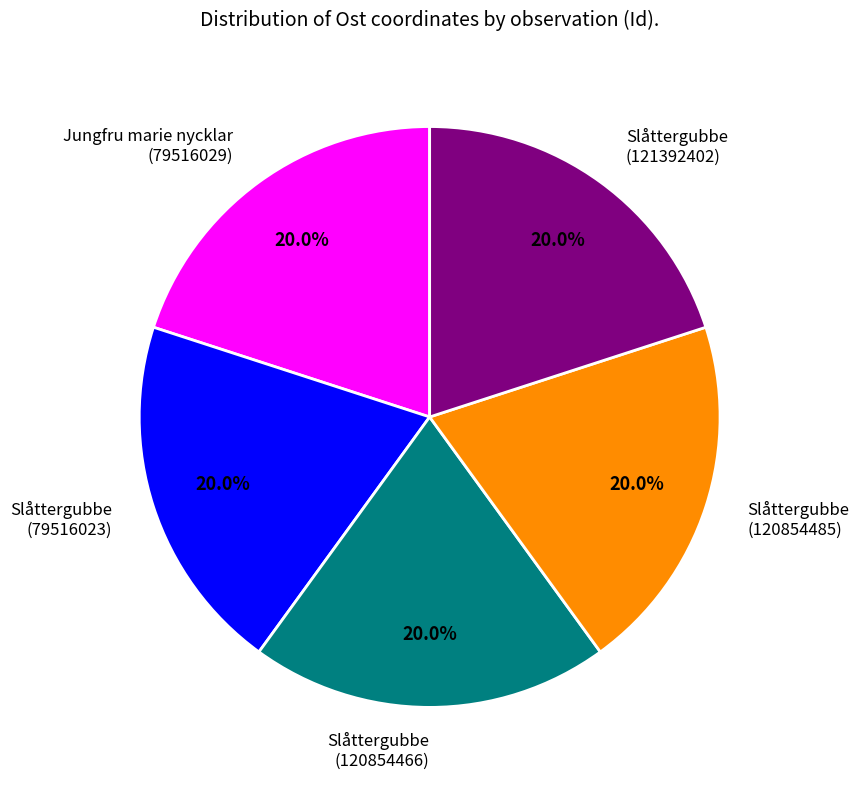

What is the ratio of the value at Slåttergubbe (79516023) to the value at Jungfru marie nycklar (79516029)?

1.0